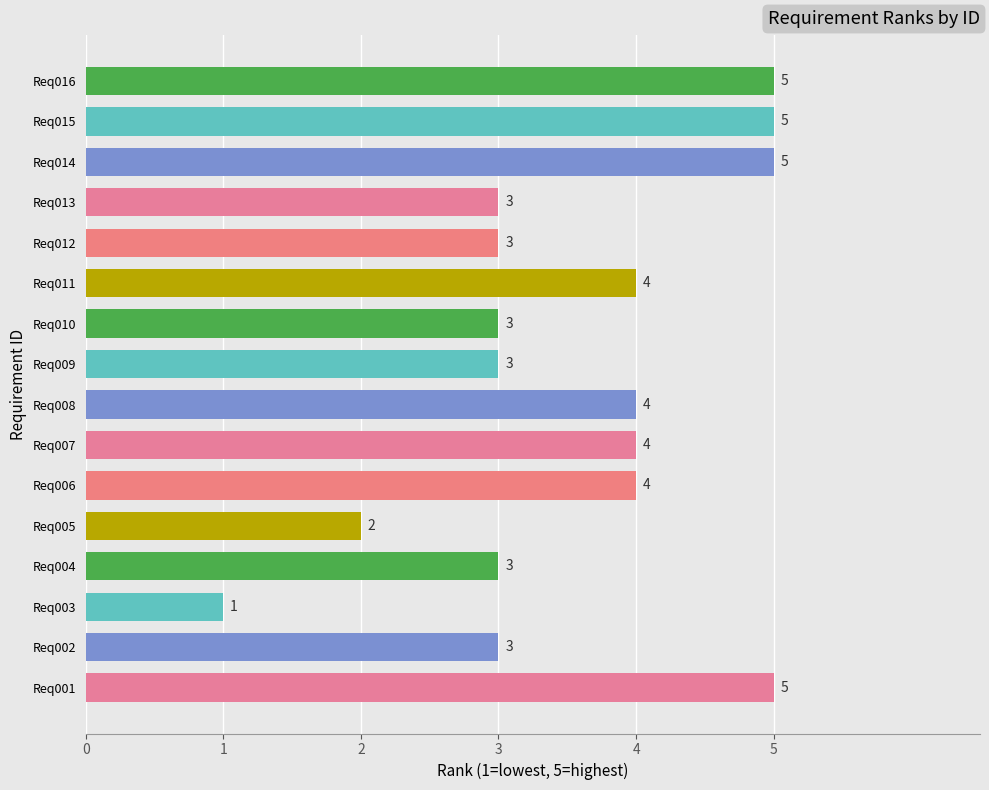

What is the difference between the second highest and second lowest values?

3